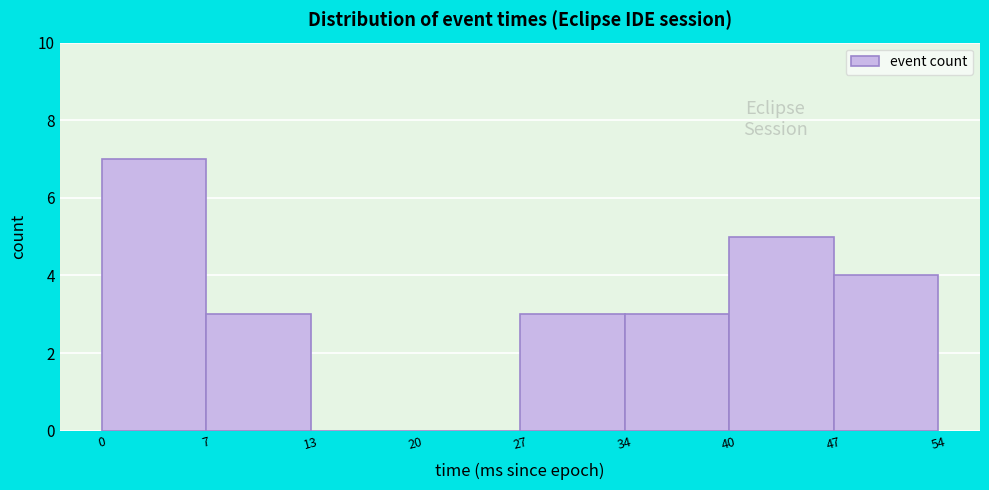

How tall is the bar that spans 34 to 40 on the x-axis? The values are not printed on the chart, so give them approximately, as read against the axis.

3